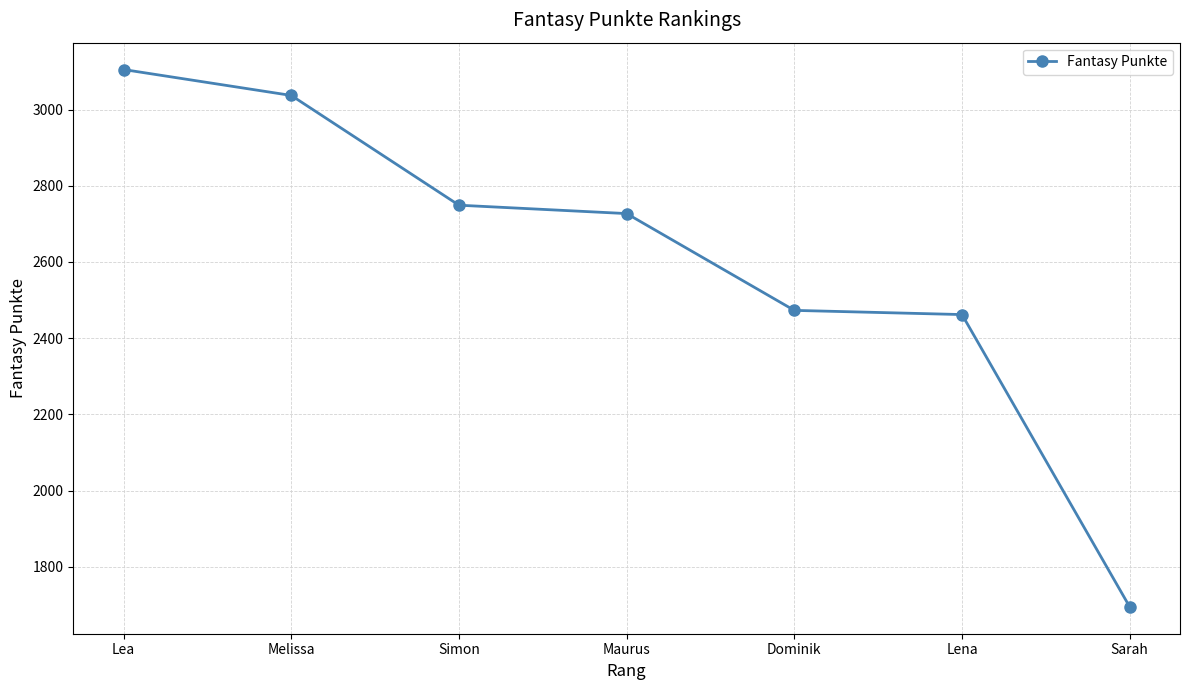

Where is the data nearest to the value 2400?

Lena